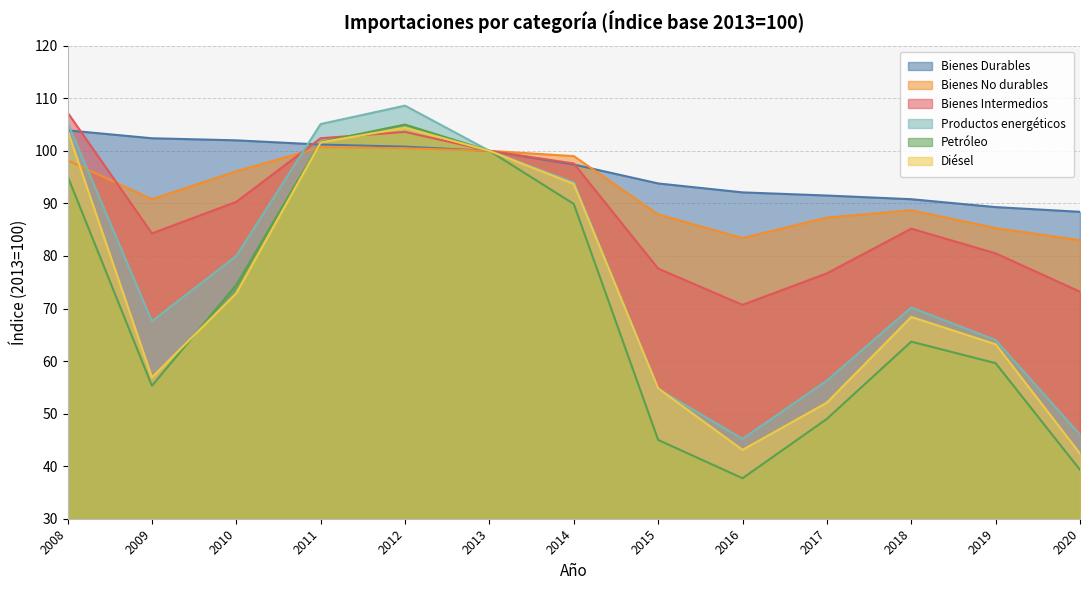

The value of Diésel at 2010 is 44.4. True or false?

False